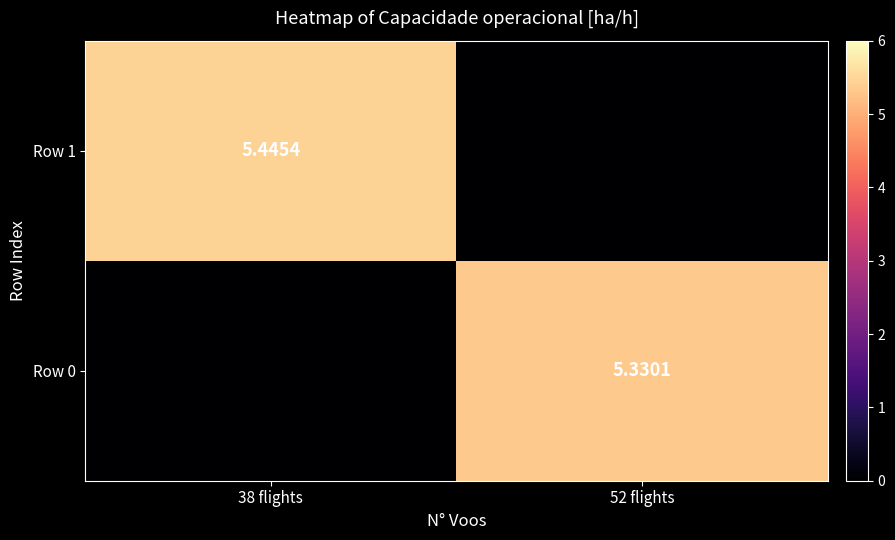

Is the value of Row 0 at 52 flights greater than the value of Row 1 at 38 flights?

No